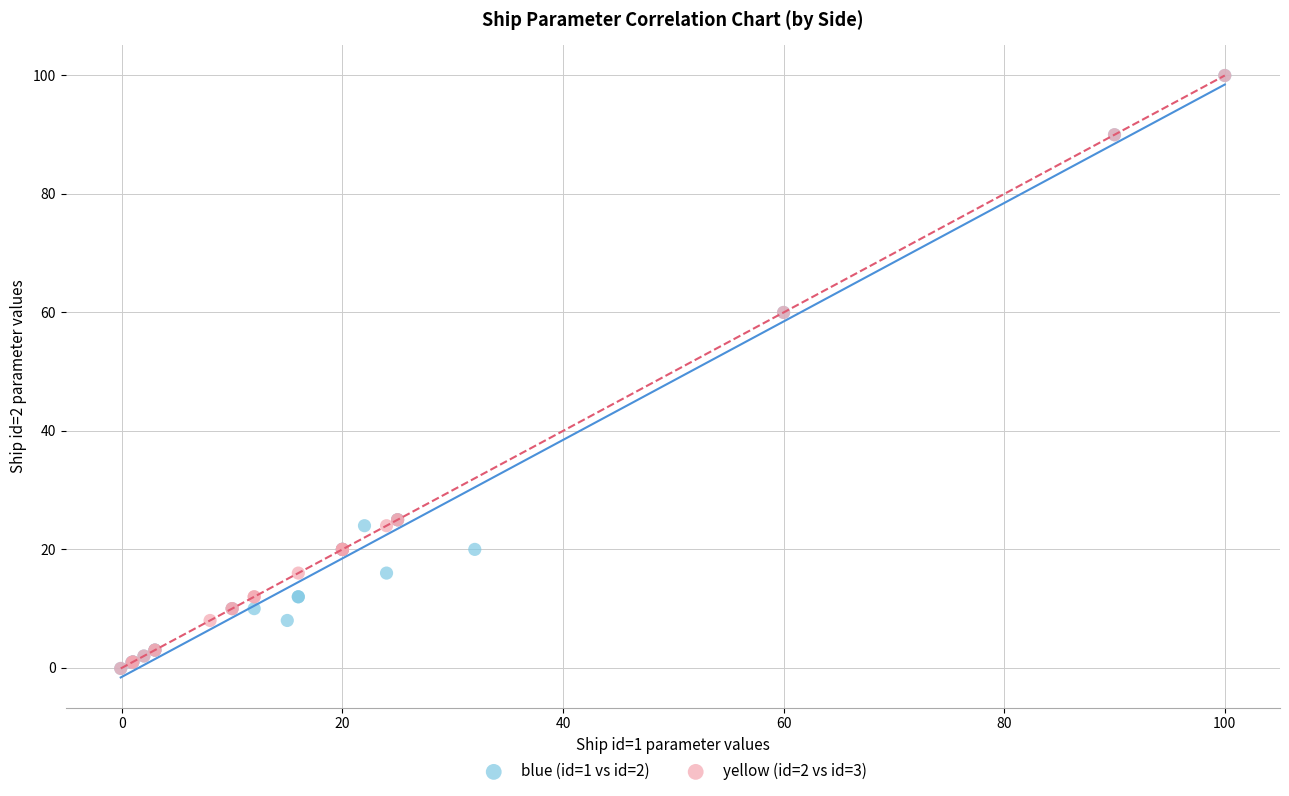

What are all the series names shown in the legend?

blue (id=1 vs id=2), yellow (id=2 vs id=3)